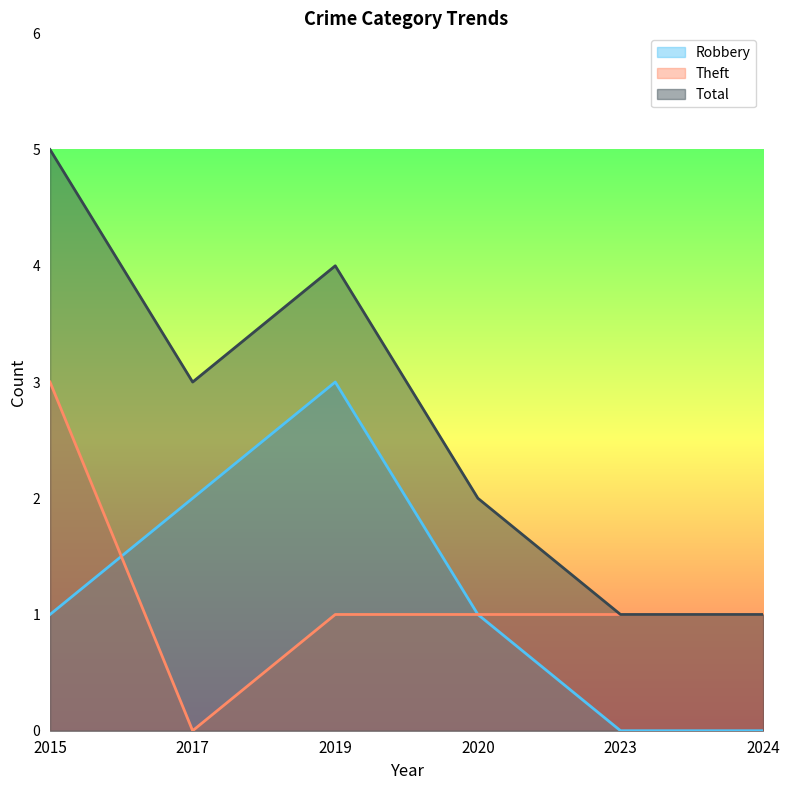

True or false: Robbery and Theft intersect in this chart.

True